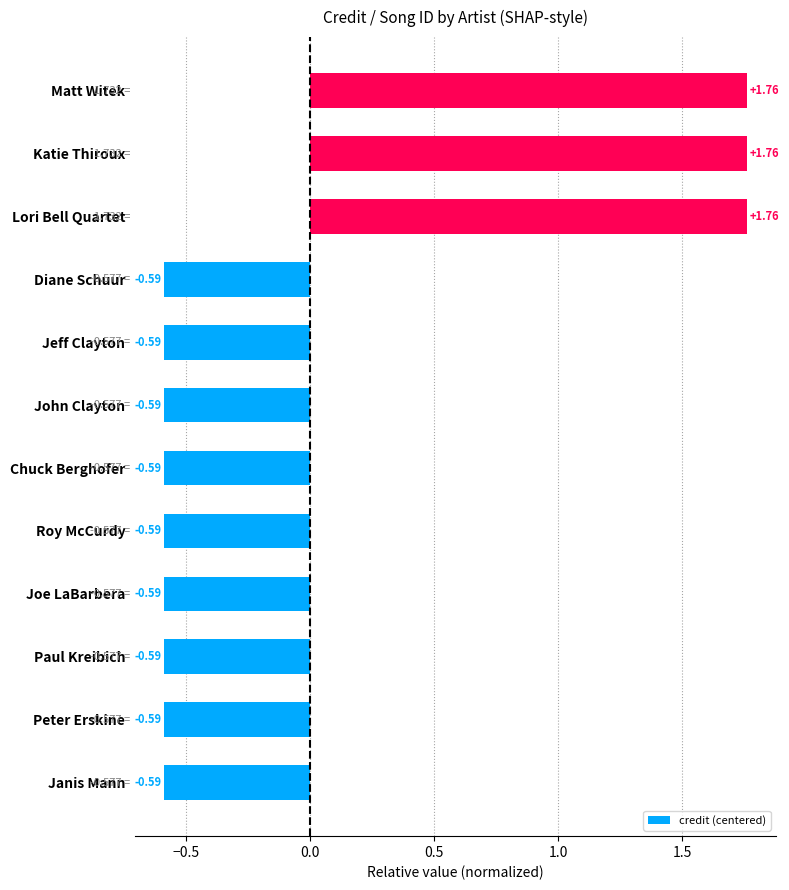

Between Diane Schuur and Lori Bell Quartet, which is larger?

Lori Bell Quartet